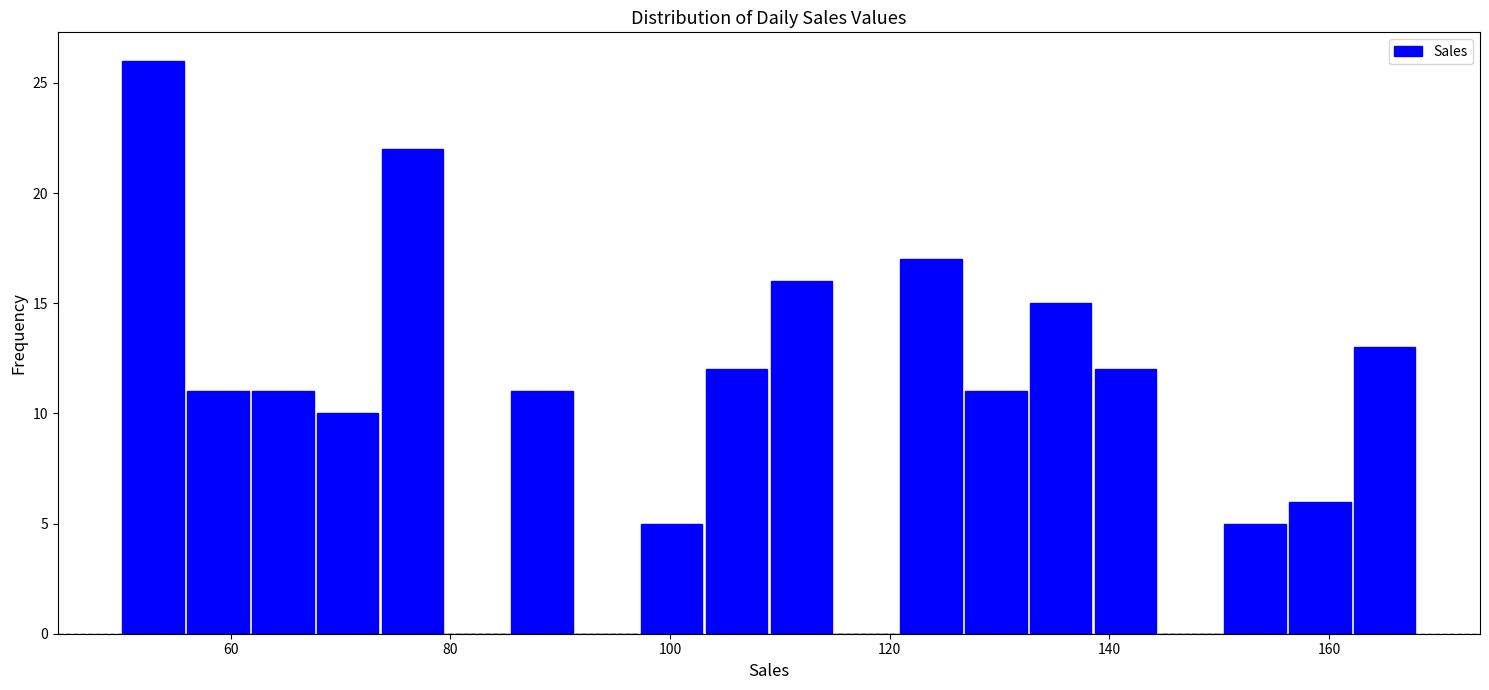

Read against the x-axis, roughly where is the centre of the tallest bar?

52